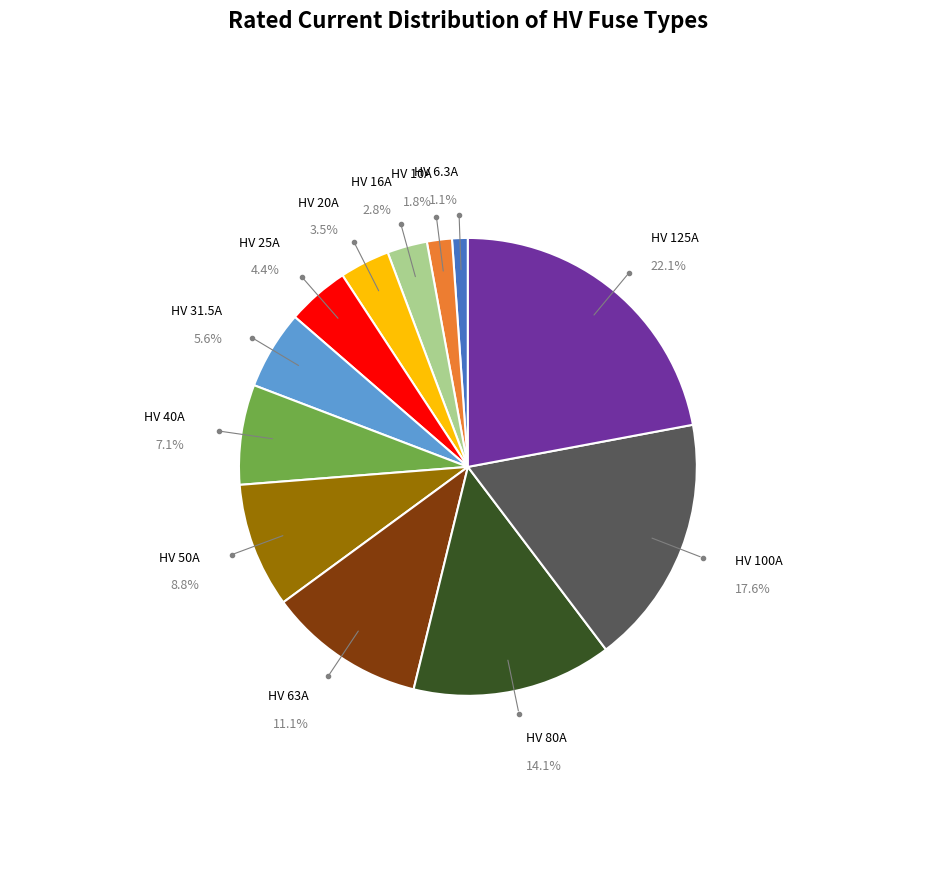

Is there a majority slice in this chart?

No